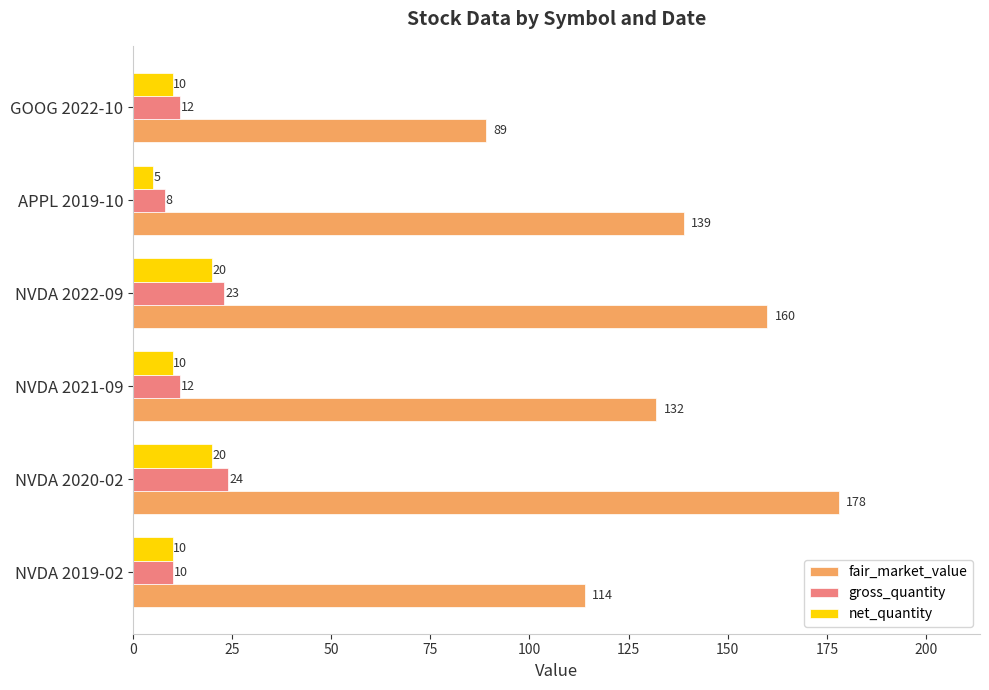

Which series has the largest total across all categories?

fair_market_value